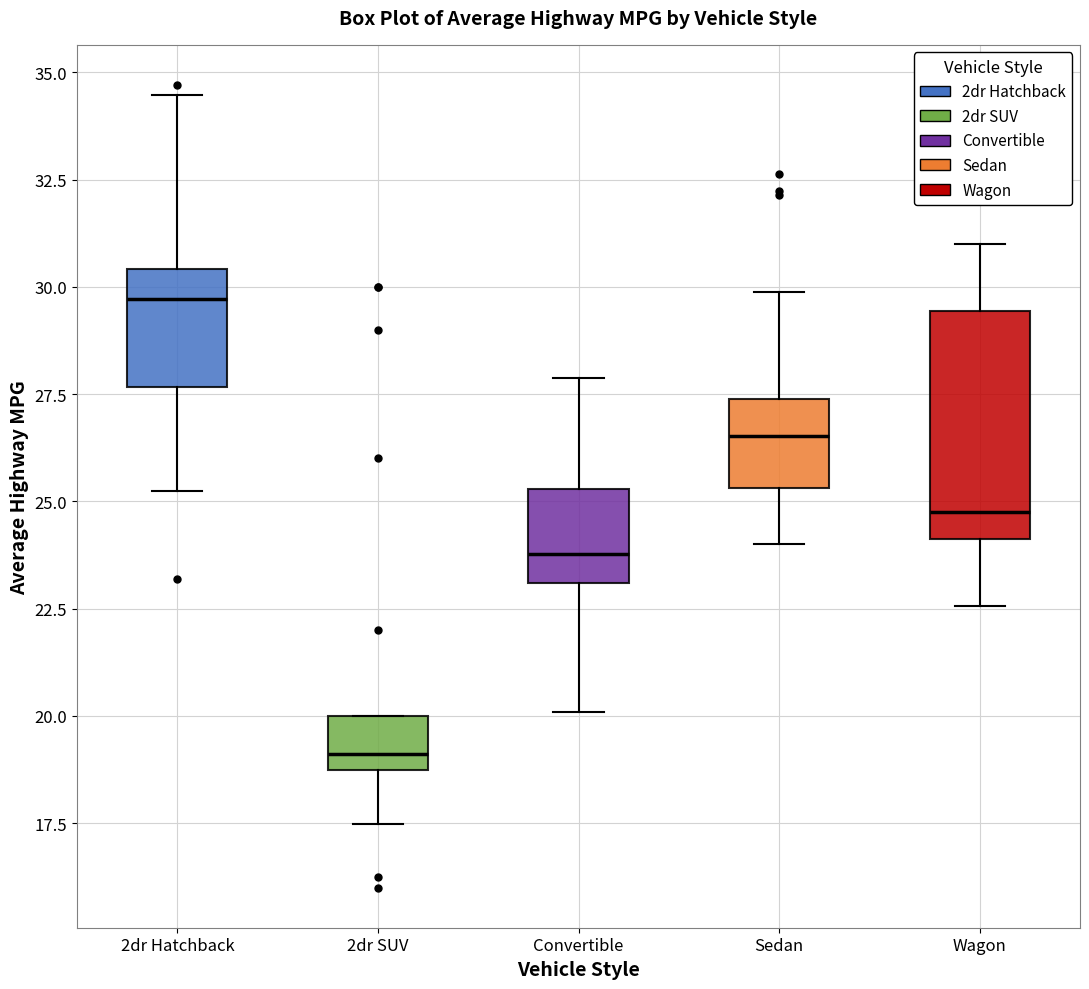

Where is the lower edge of the box for Convertible on the y-axis? The values are not printed on the chart, so give them approximately, as read against the axis.

23.0